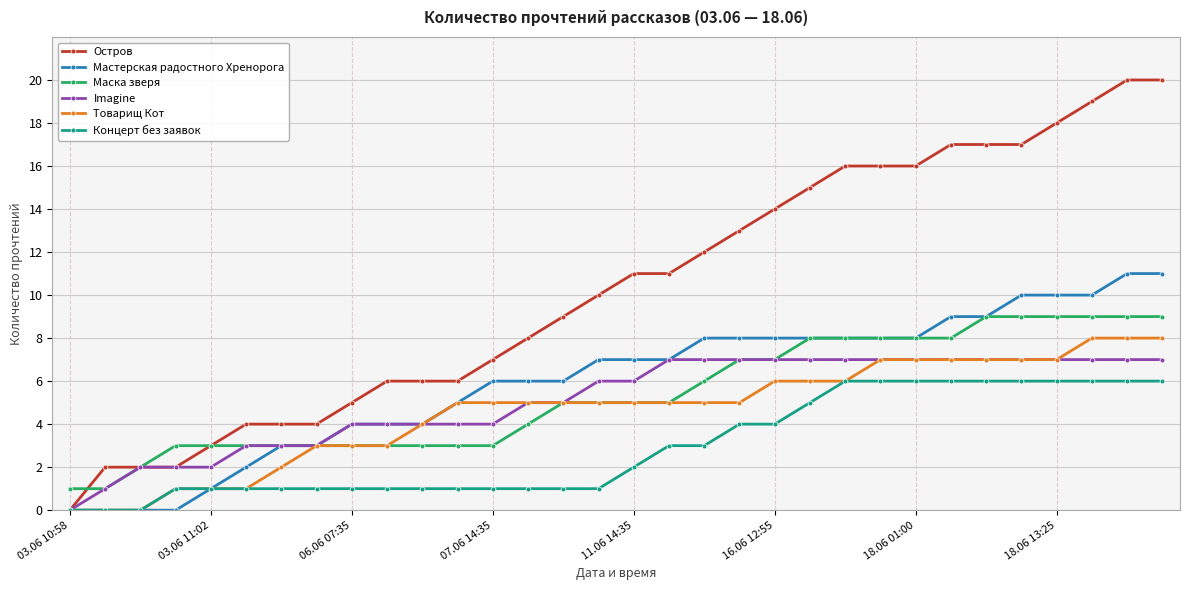

What is the average value of the Imagine series?

5